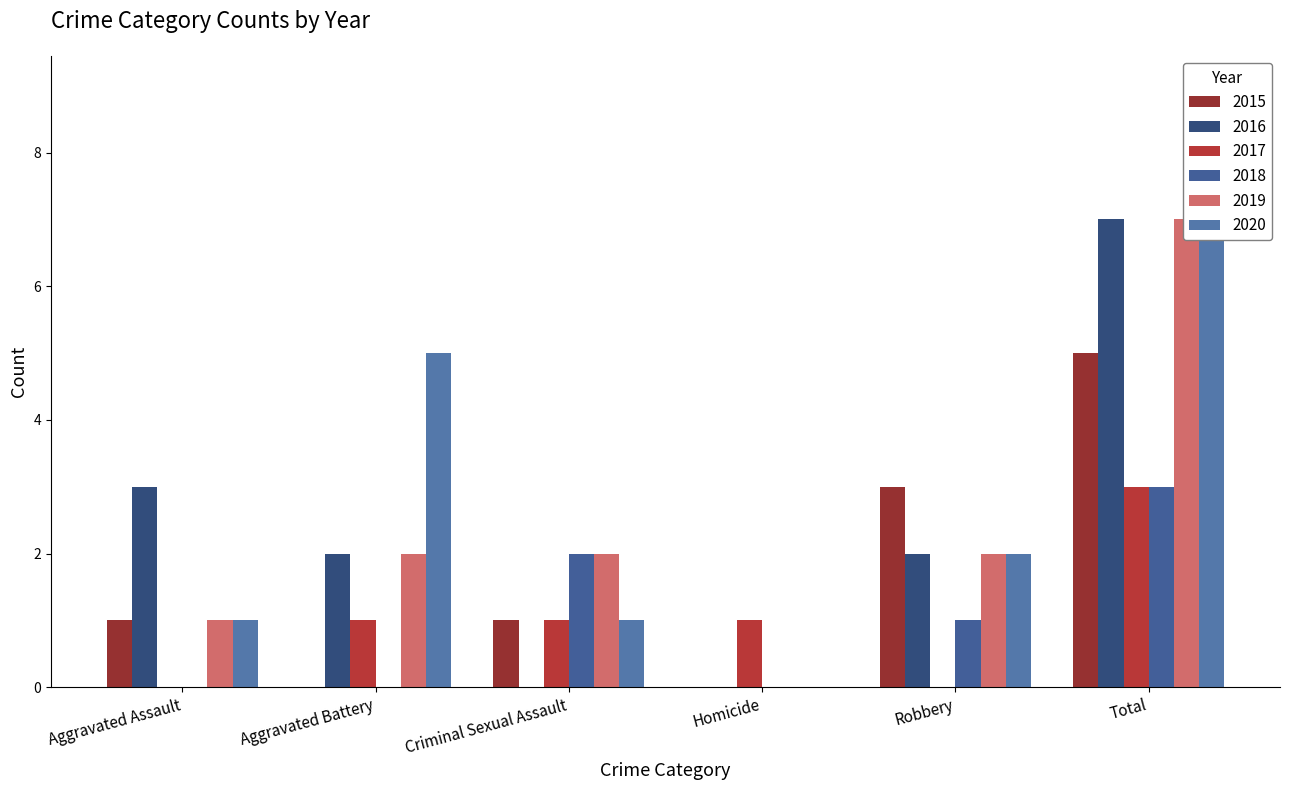

Count the 2015 values in the range 0 to 3.

5